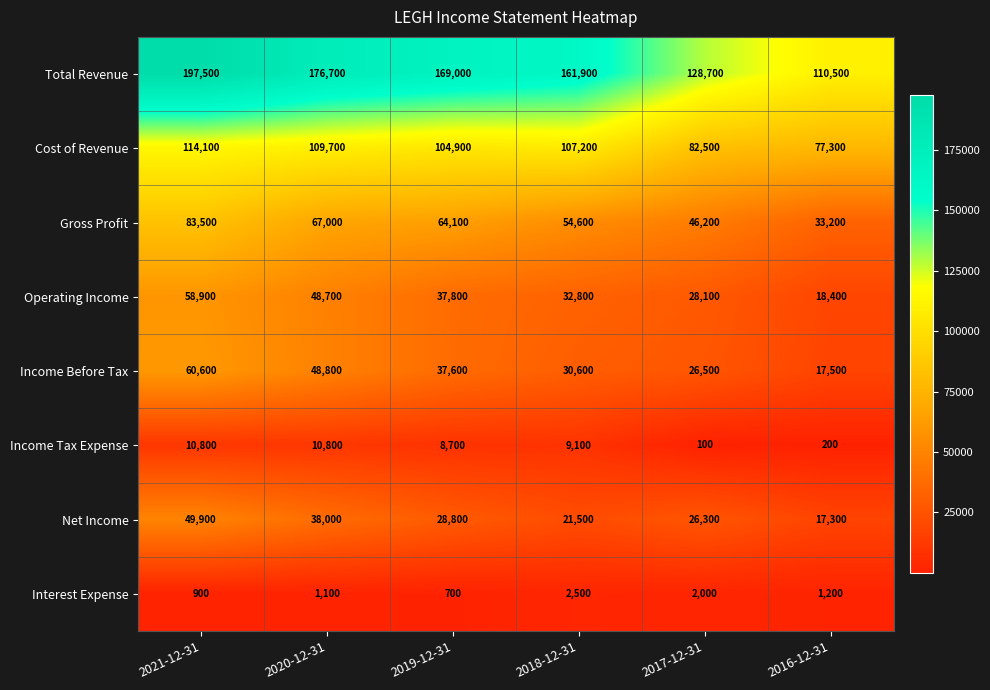

How many distinct data groups are displayed?

8